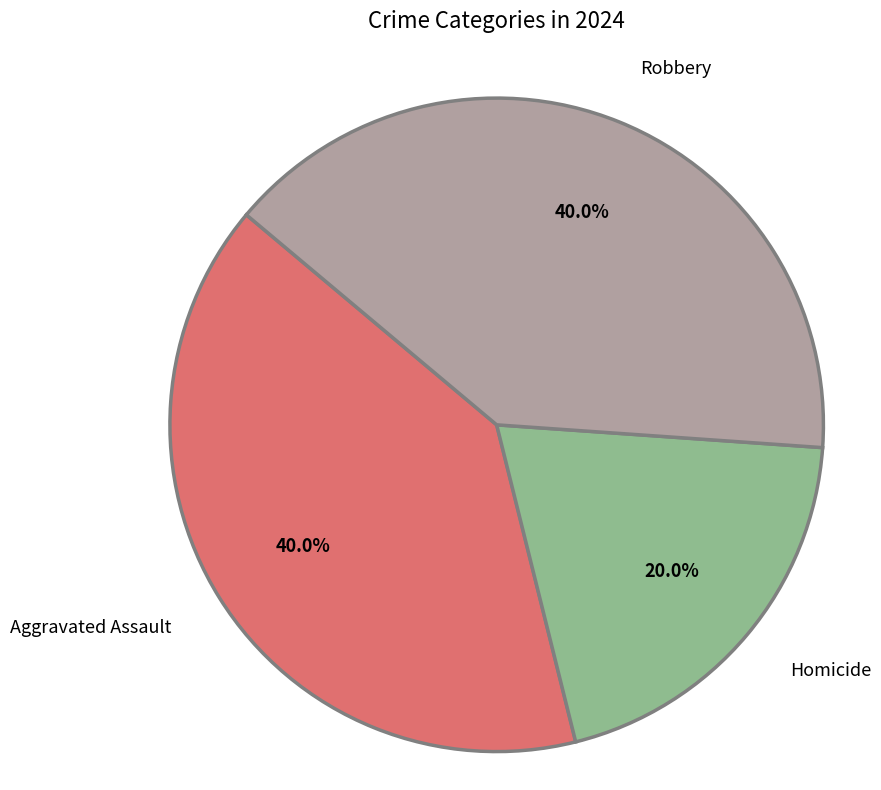

Is it true that Homicide is 20% of the pie?

True